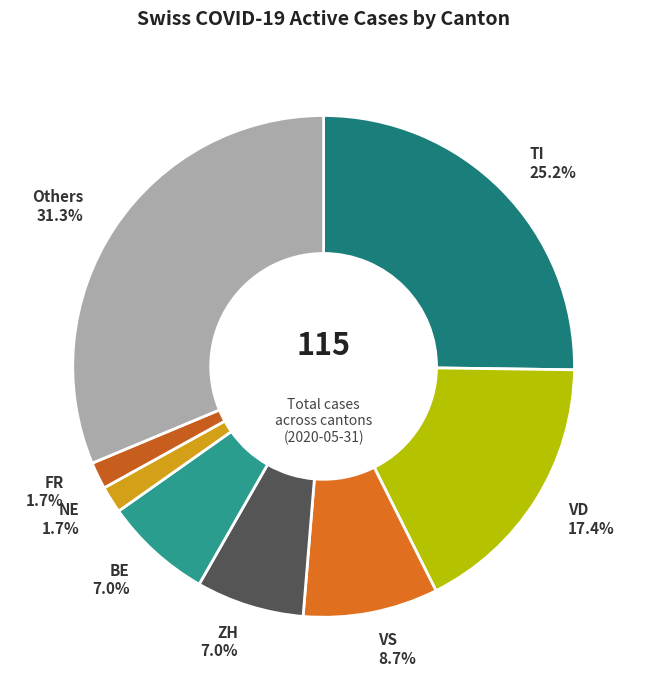

Count the number of slices in the pie.

8